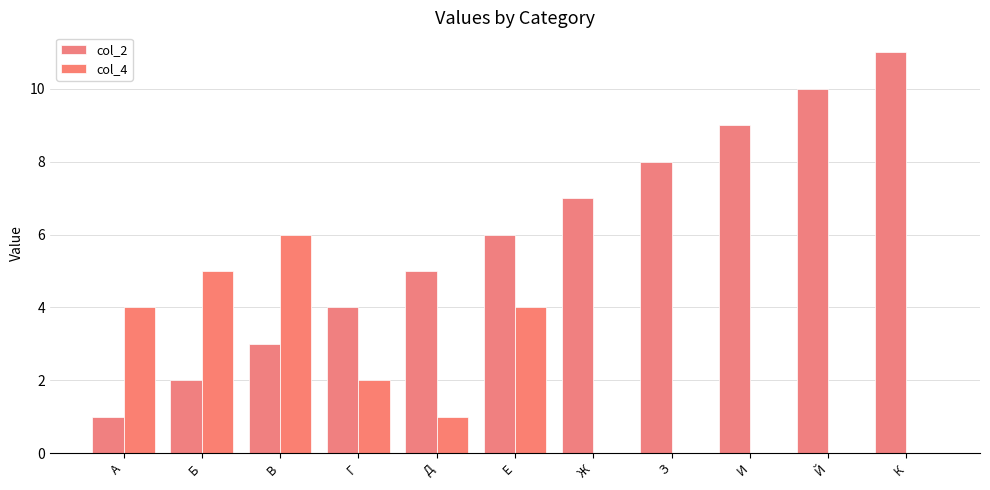

What is the average value of the col_2 series?

6